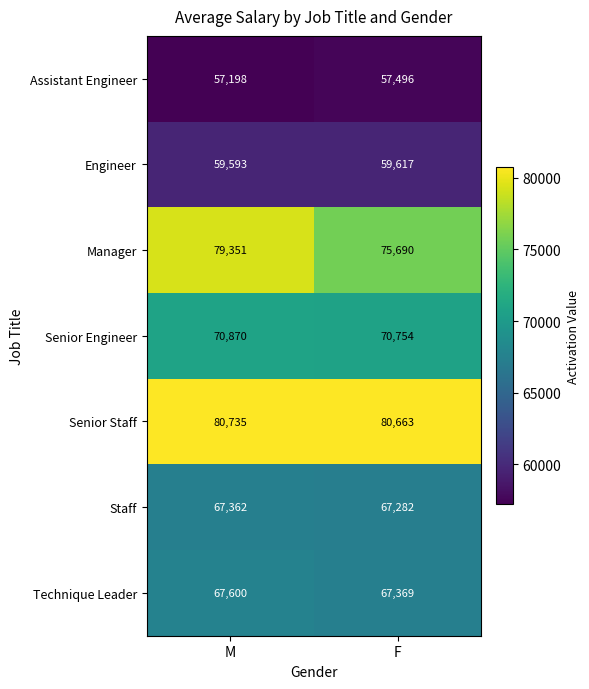

What is the maximum value shown in the chart?

80735